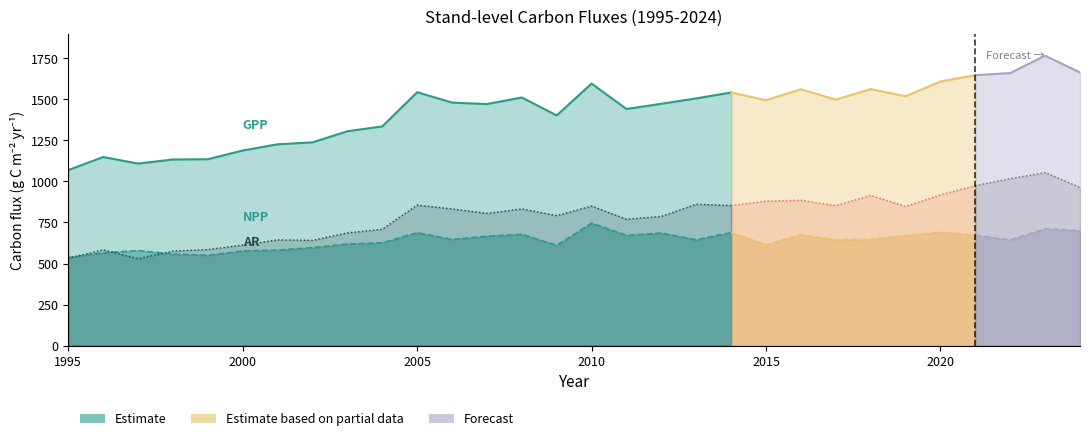

What is the lowest value of the AR series?

529.9